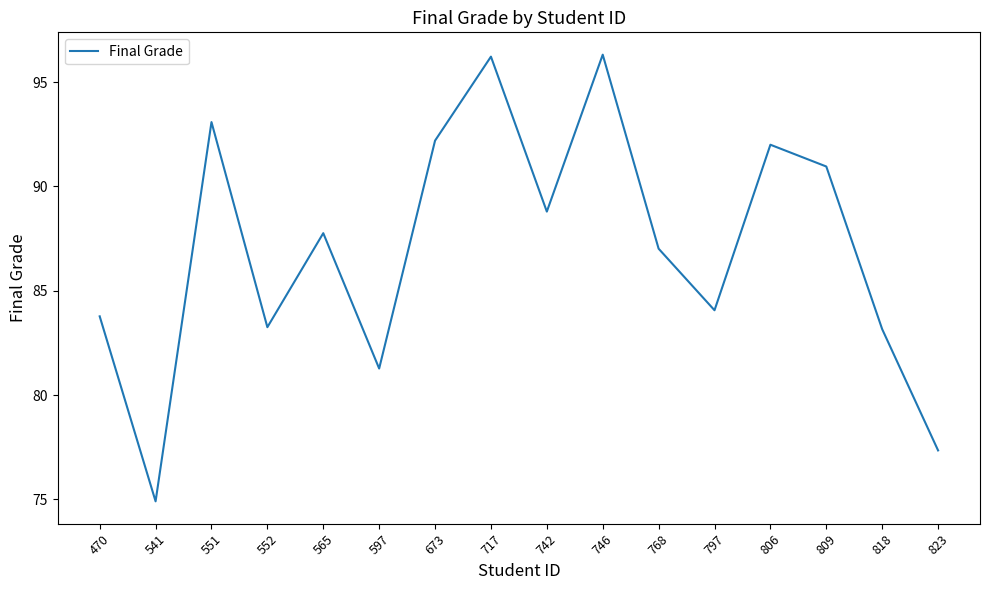

What is the change in value from 470 to 565?

+4.0